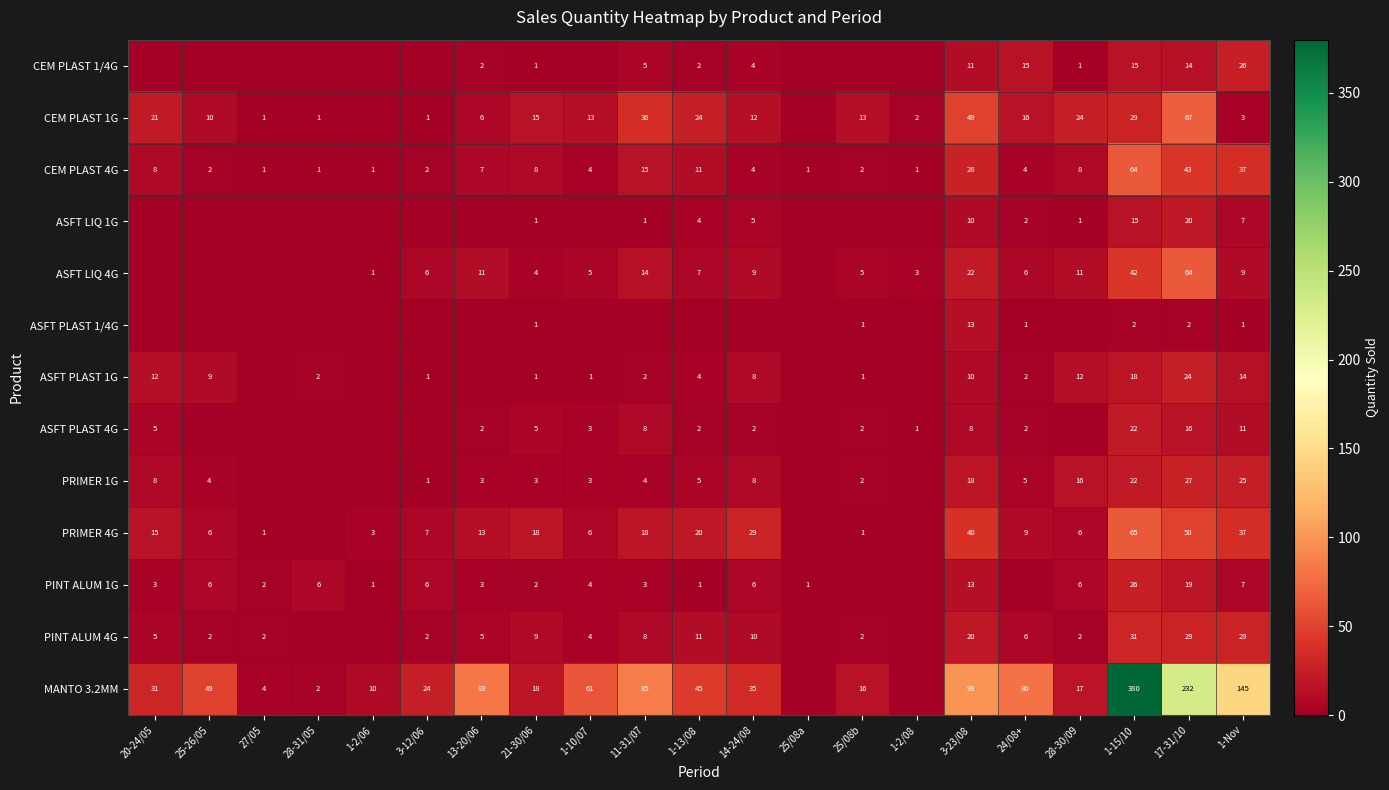

The ASFT LIQ 4G series shows 5 at 25/08b. True or false?

True